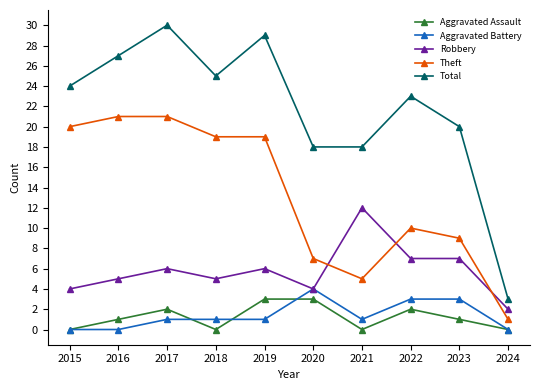

Count the number of categories in the chart.

10